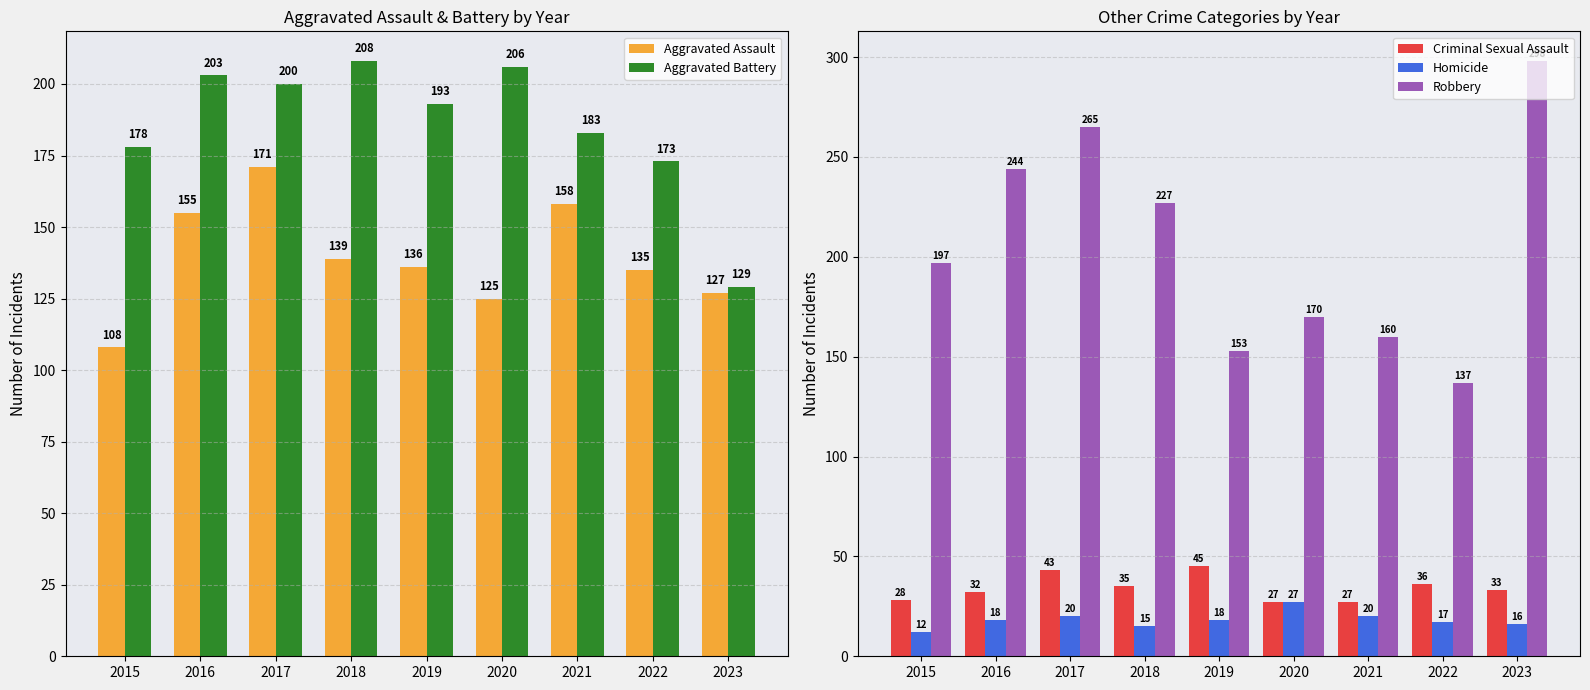

At which category is the sum across all series the highest?

2017